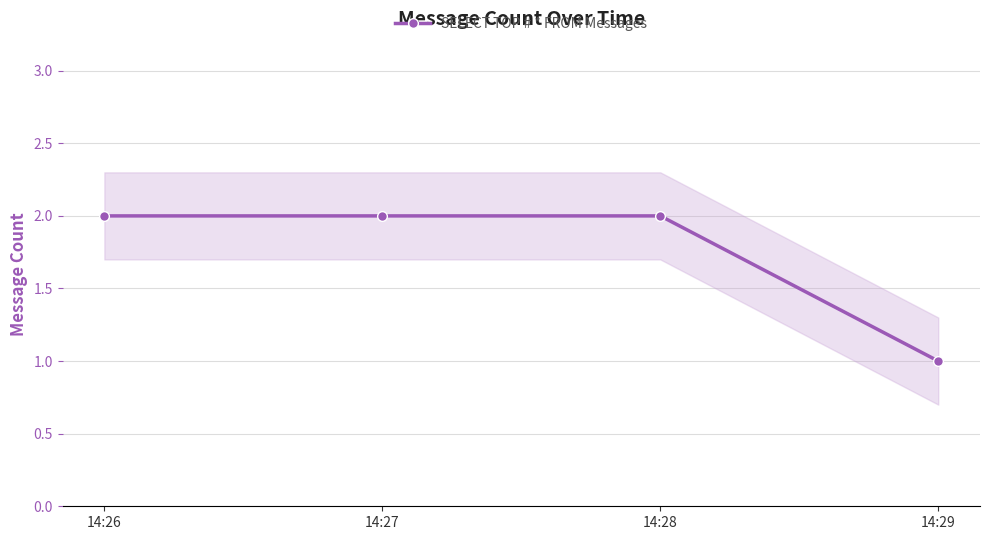

What value does the data have at 14:28?

2